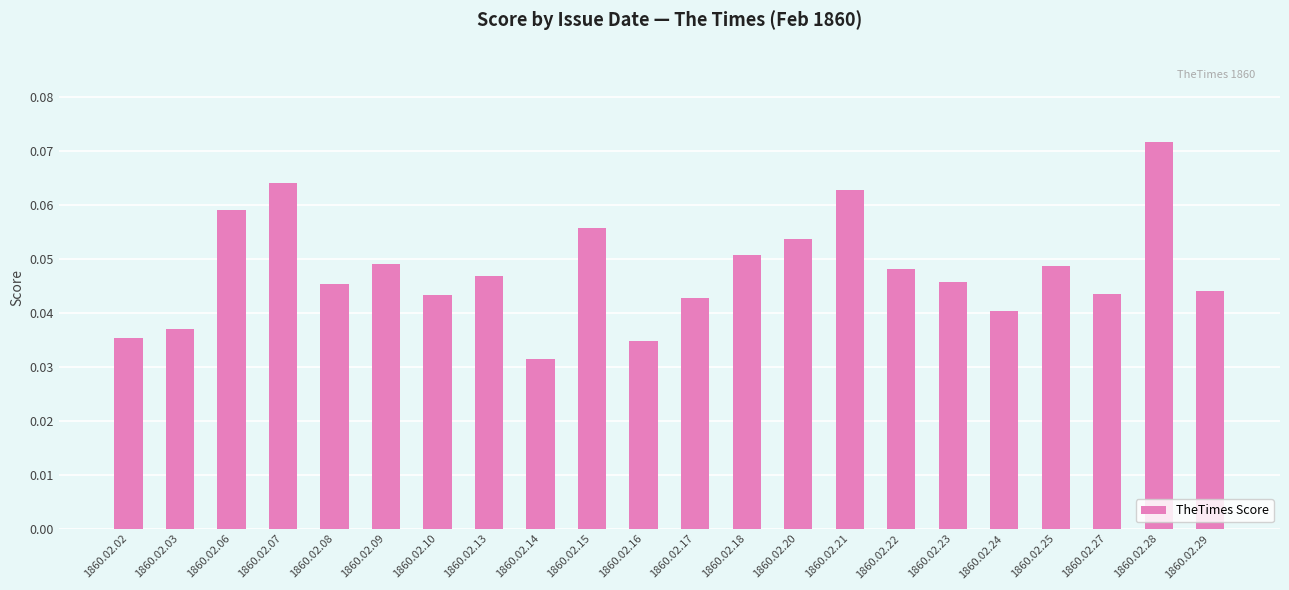

How many values are between 0 and 1?

22